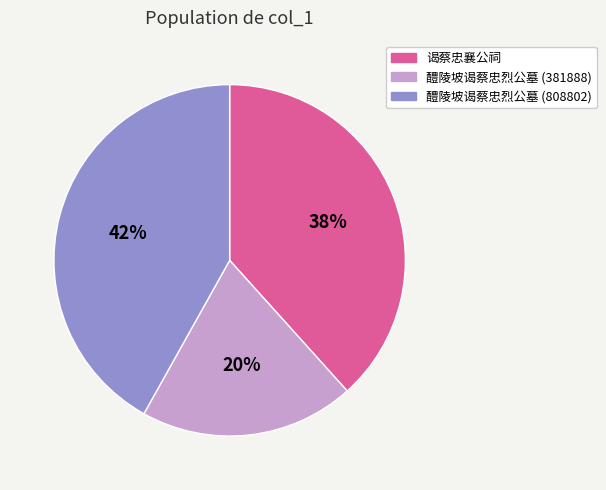

What is the smallest slice in the pie chart?

醴陵坡谒蔡忠烈公墓 (381888)